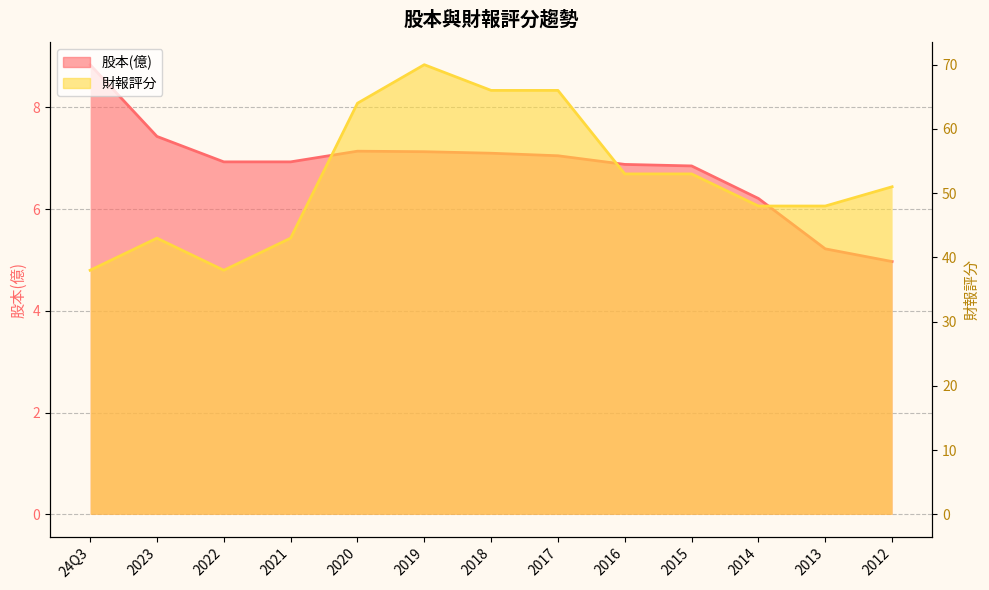

What is the greatest value displayed?

70.0